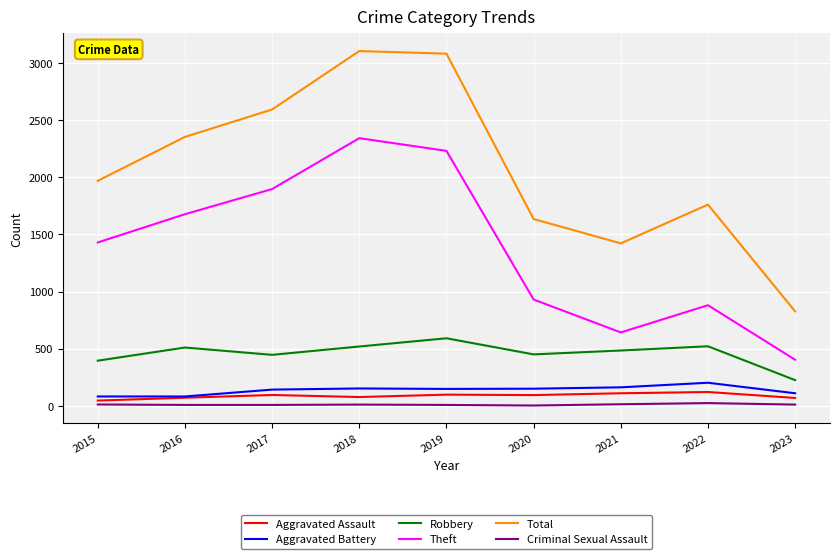

True or false: Aggravated Battery and Robbery intersect in this chart.

False